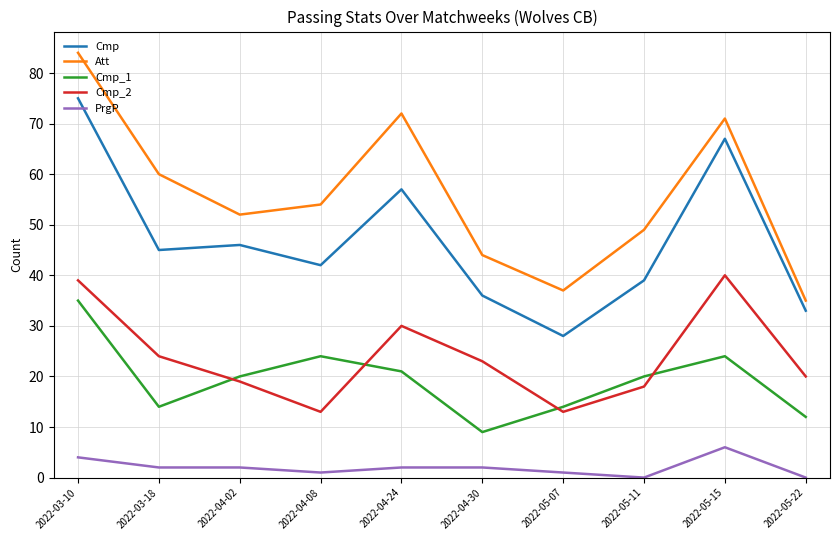

At how many categories does at least one series exceed 48?

7